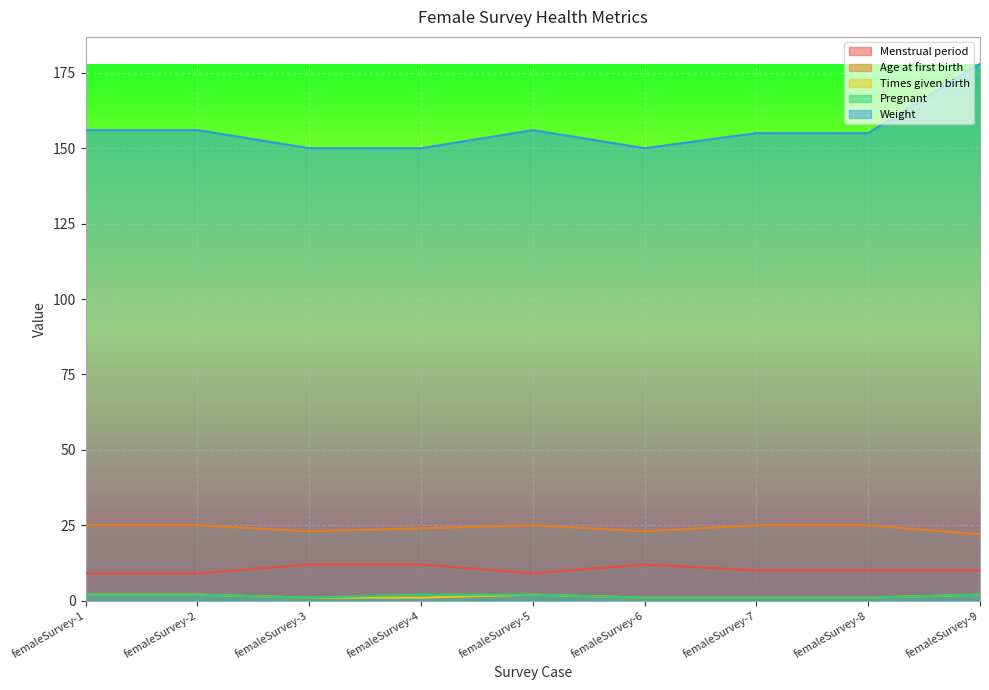

What is the difference between the maximum and second lowest values in the Pregnant series?

1